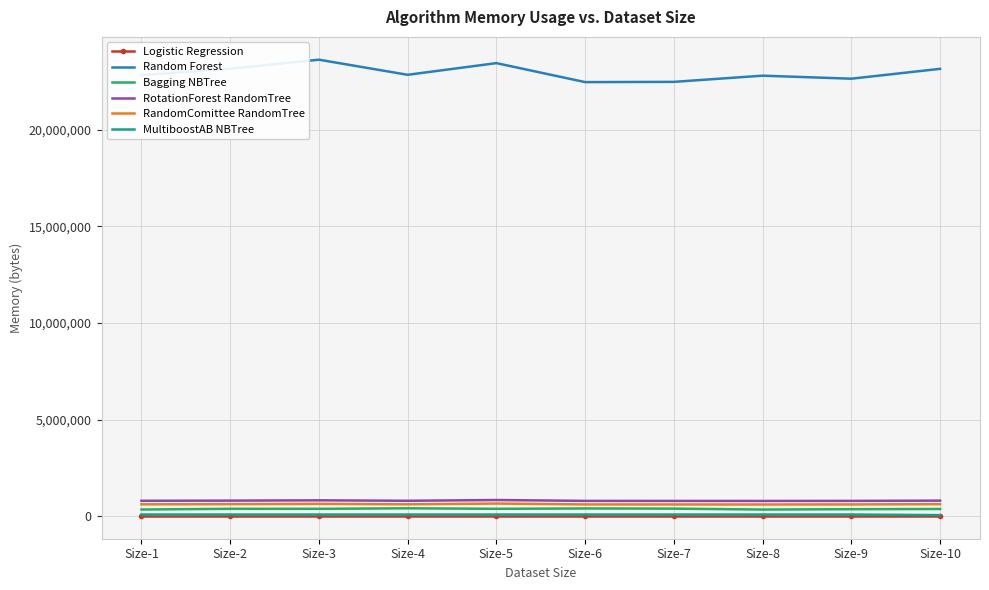

True or false: RandomComittee RandomTree and Random Forest intersect in this chart.

False